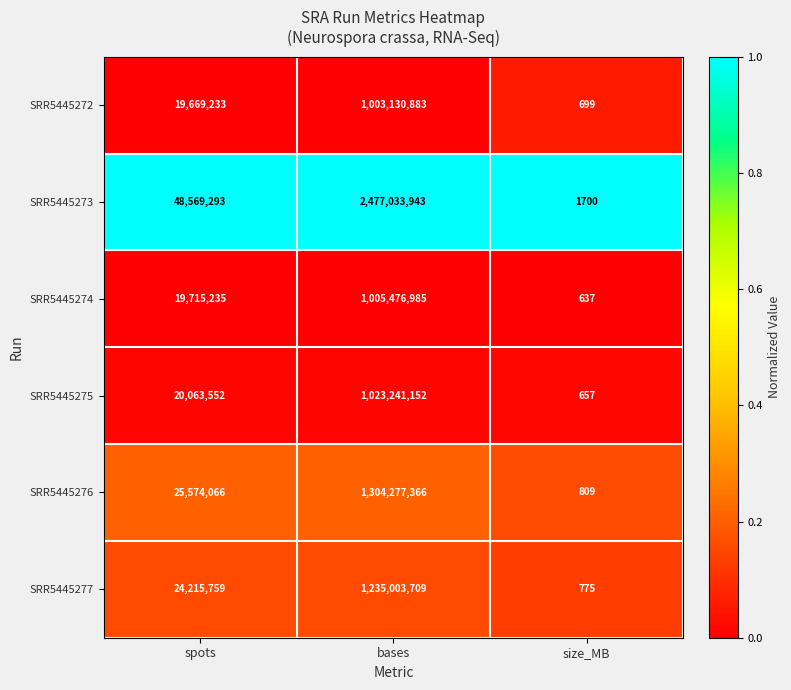

Where is SRR5445275 nearest to the value 511620904?

spots